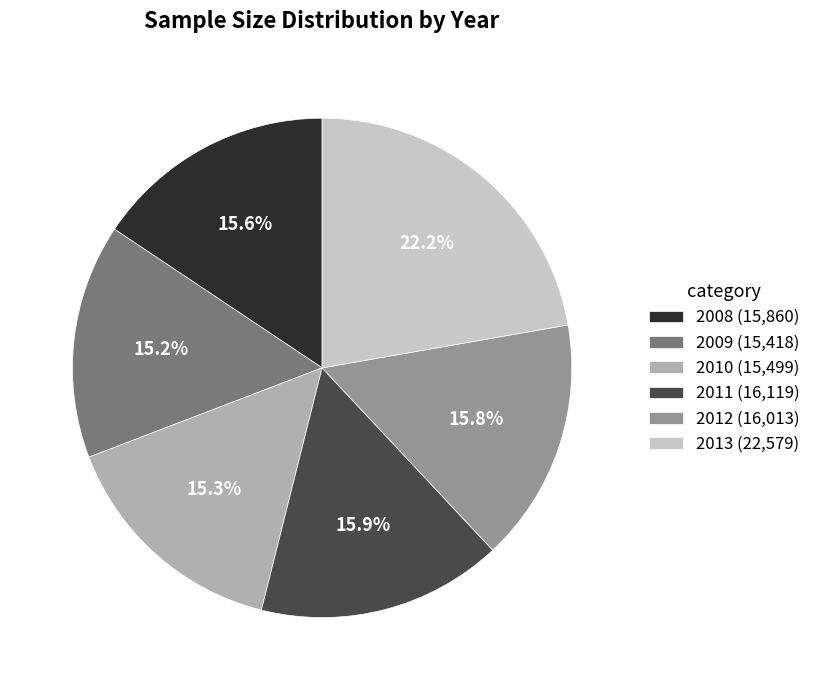

To the nearest percent, what portion does 2010 represent?

15%